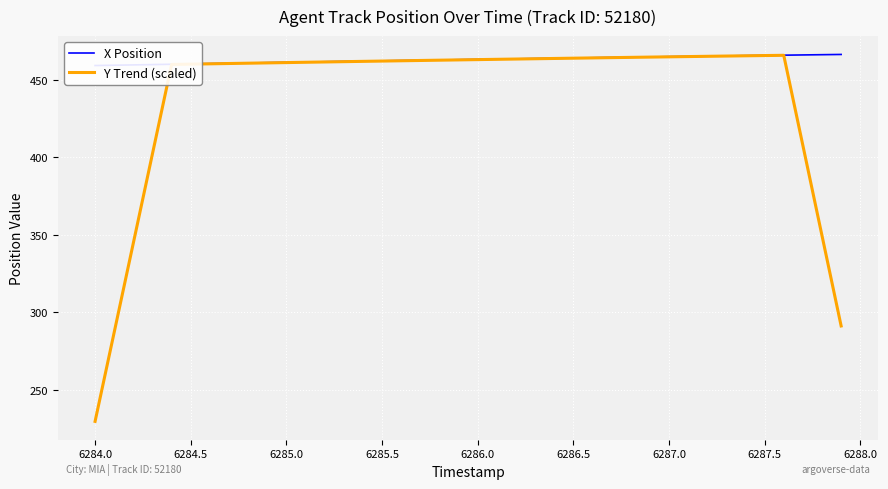

Read the Y Trend (scaled) value at 6287.5.

465.6